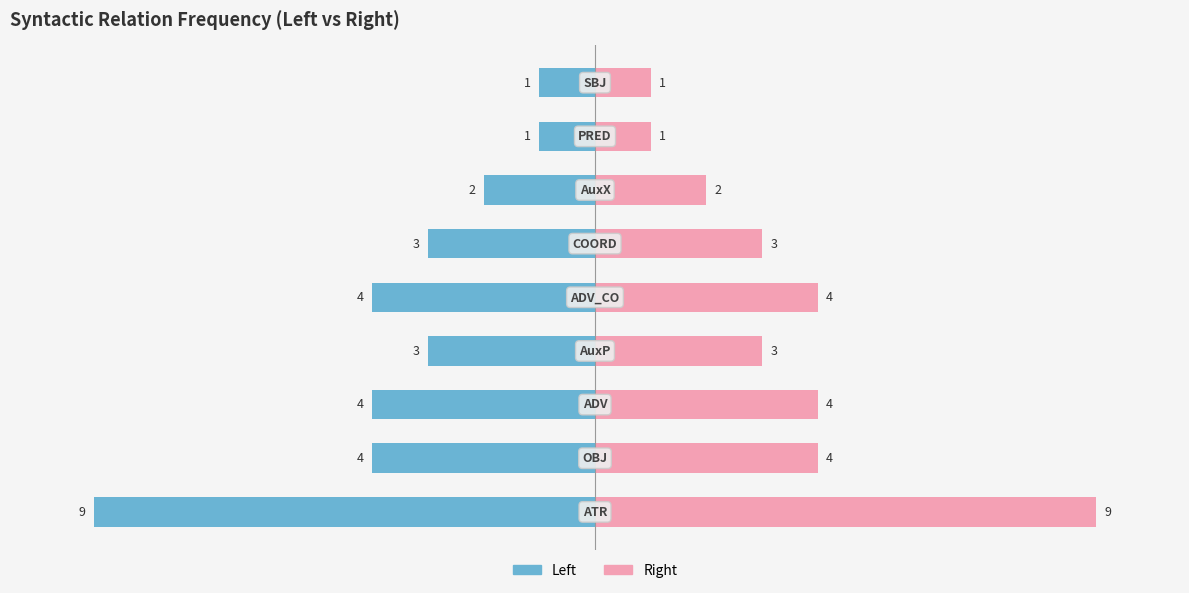

What is the value of the Left bar at the 8th from the left?

-1